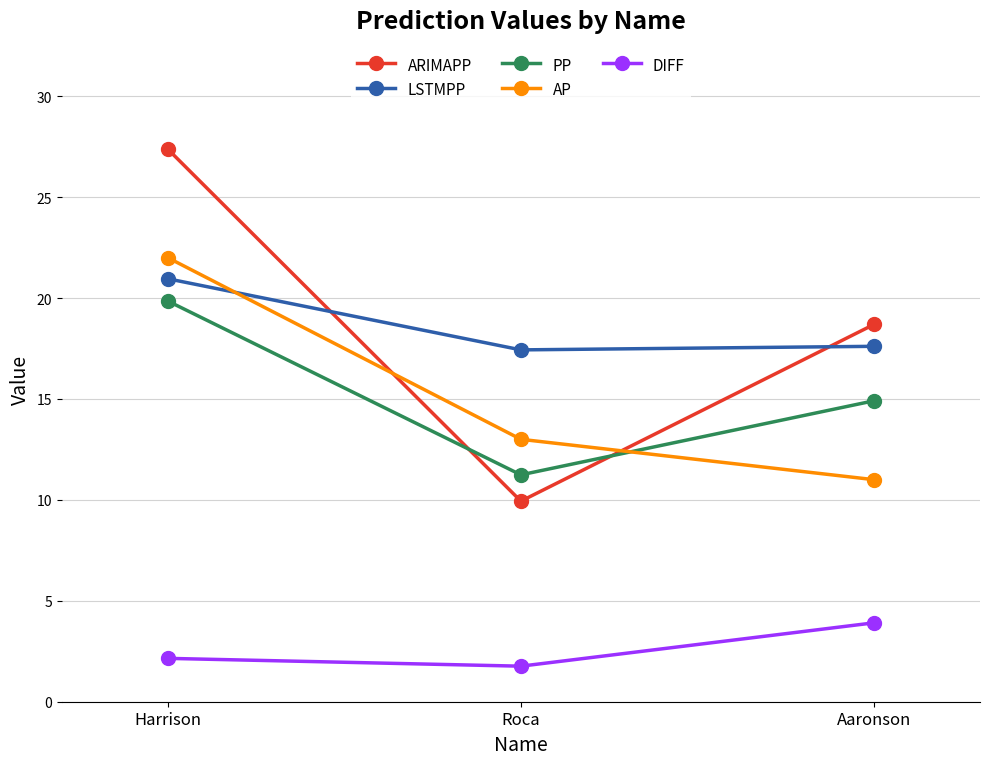

Does the chart have visible grid lines?

Yes